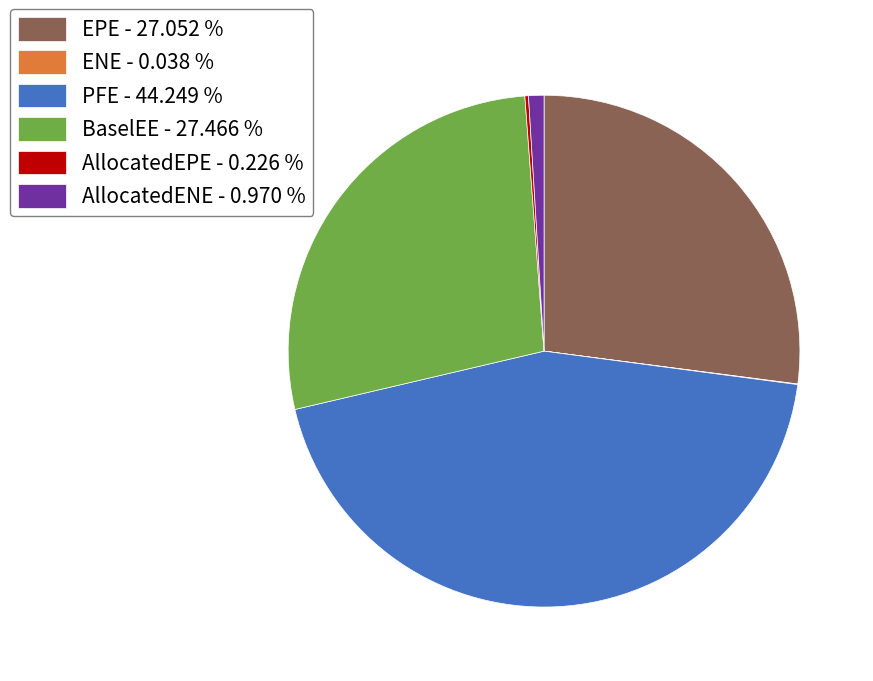

Is there any slice that represents more than half of the pie?

No